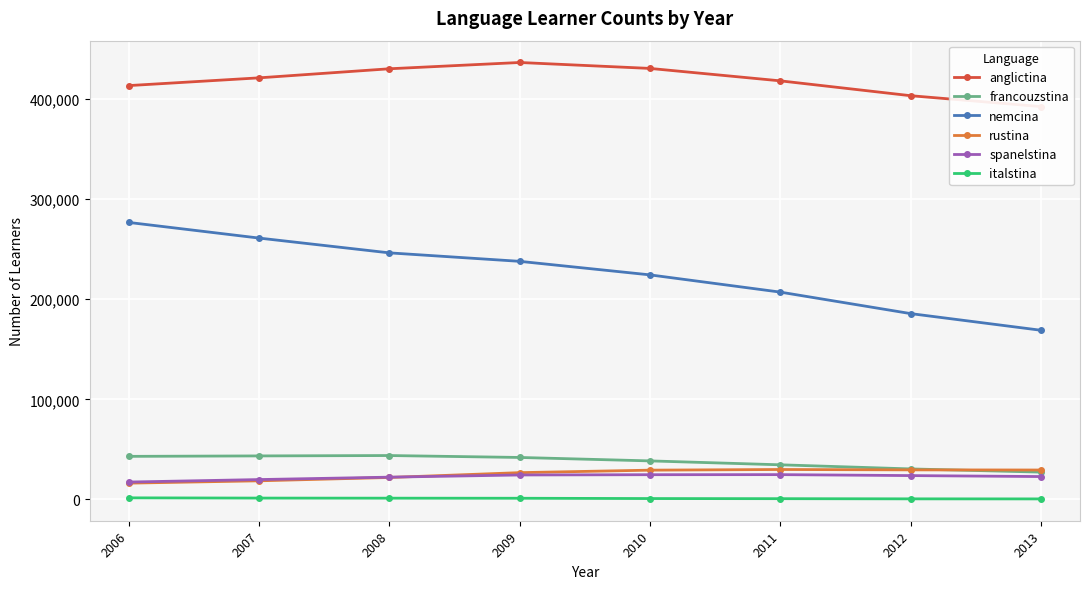

True or false: nemcina and rustina intersect in this chart.

False